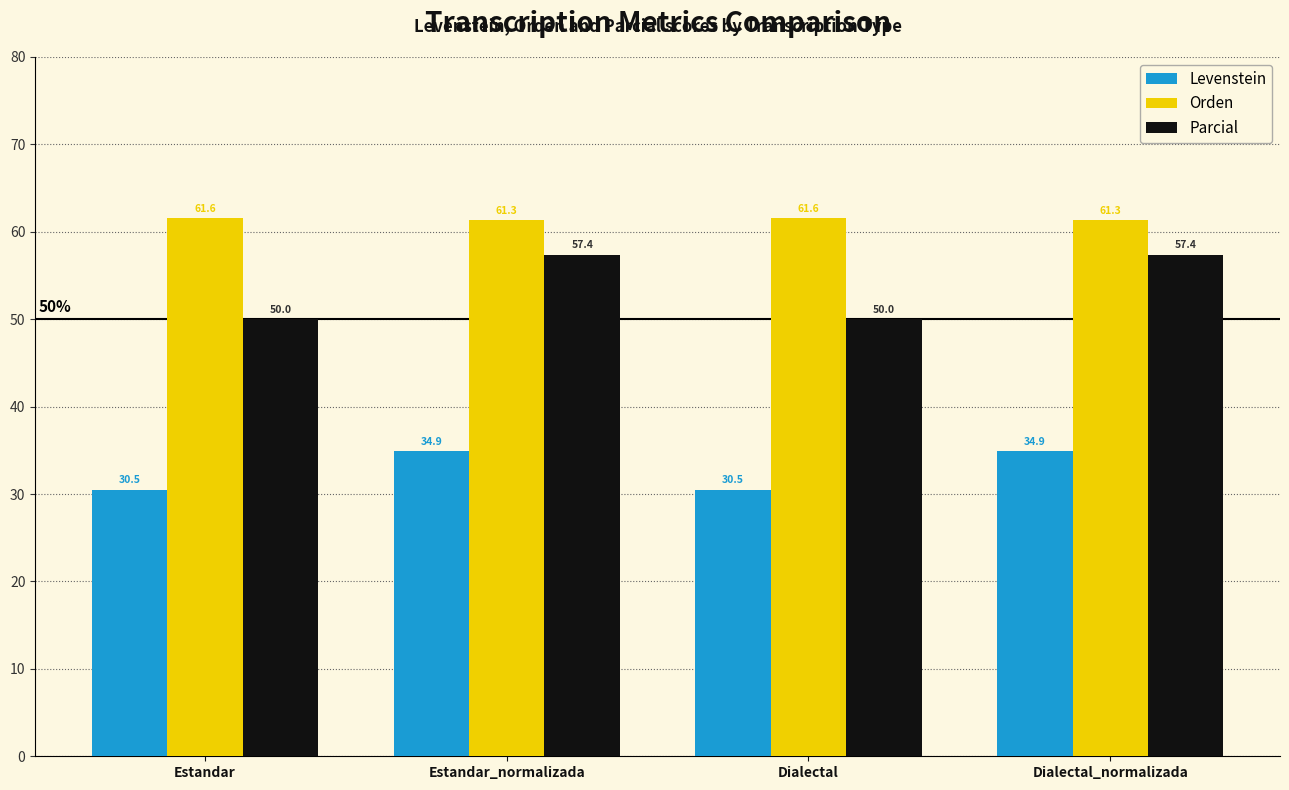

What position from the right is Dialectal_normalizada?

1